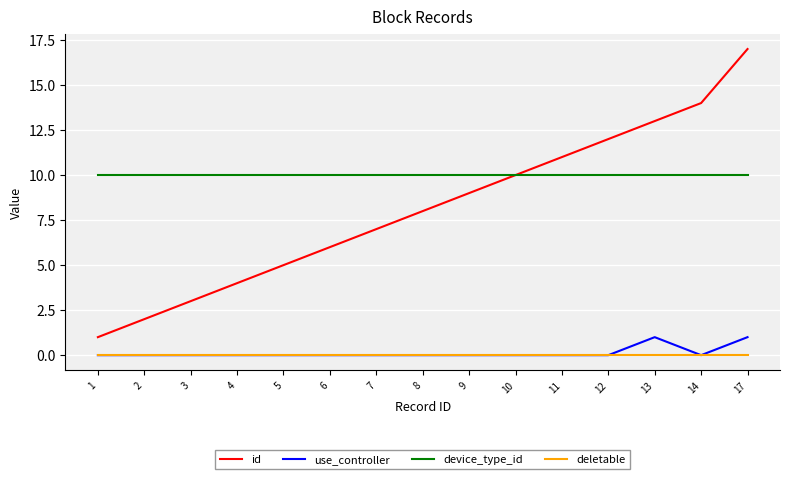

What is the highest value of the use_controller series?

1